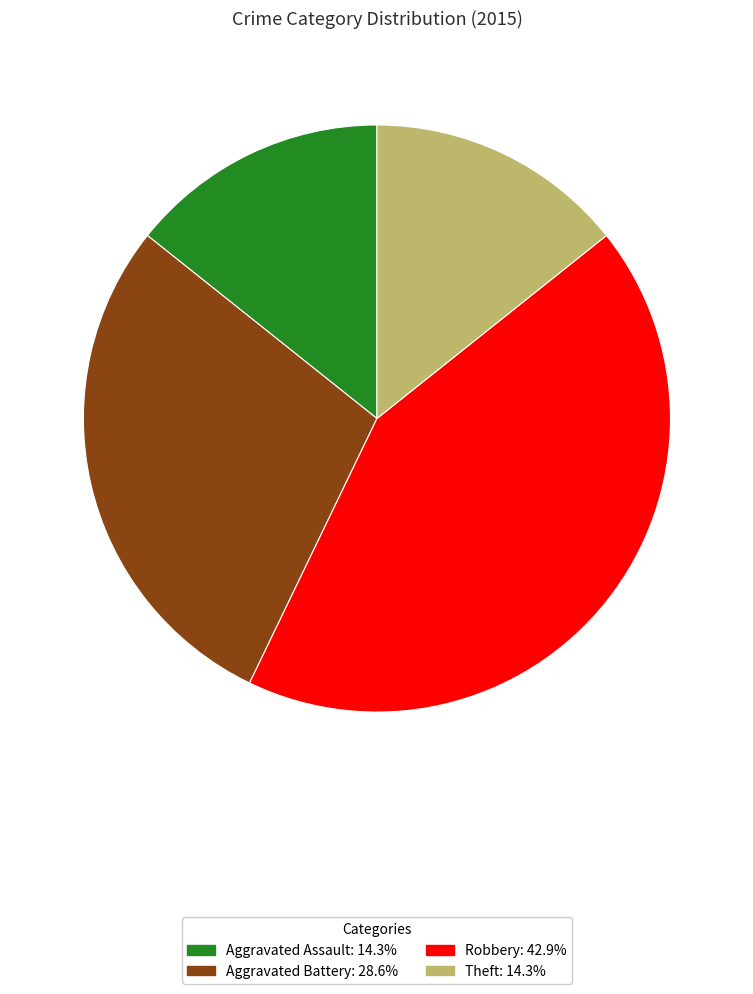

Is there a majority slice in this chart?

No